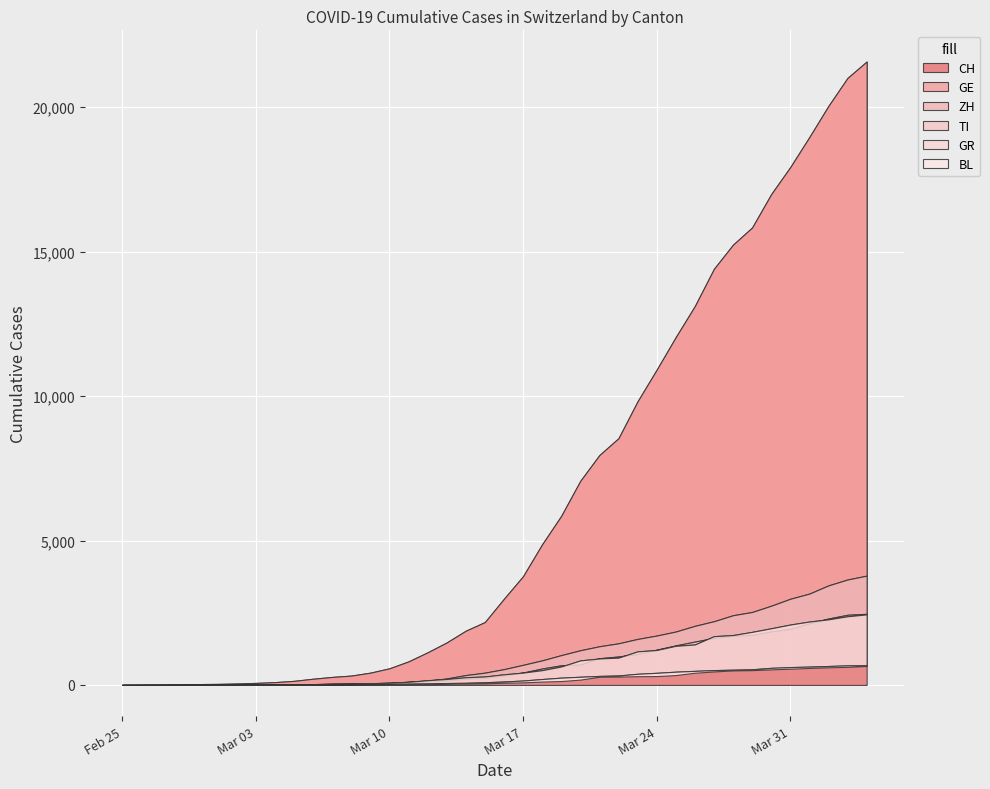

How many data points in TI are above 368?

19